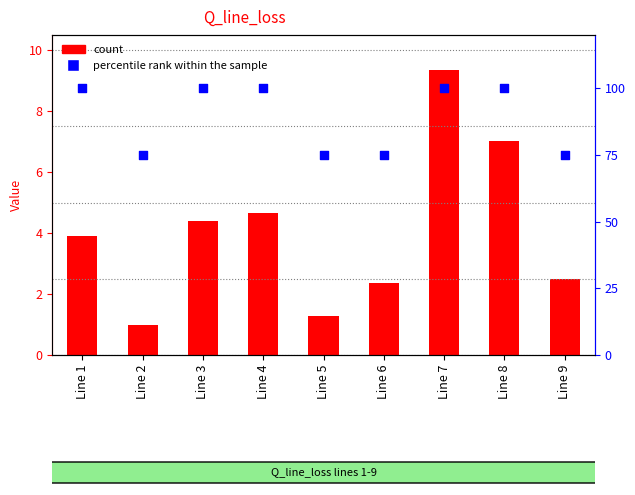

Is the value of count at Line 7 greater than the value of percentile rank within the sample at Line 8?

No